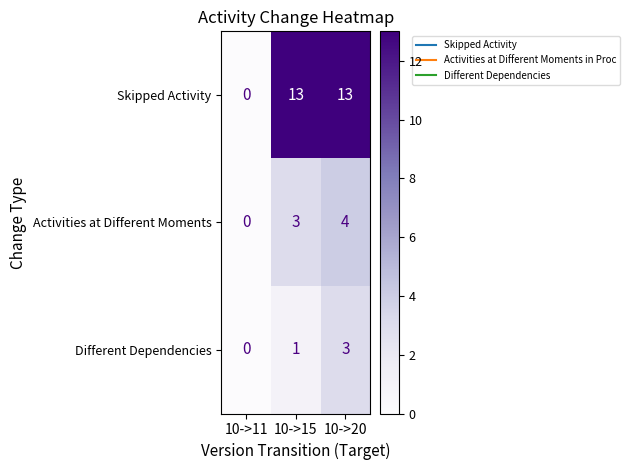

Which category has the highest value in the Different Dependencies series?

10->20